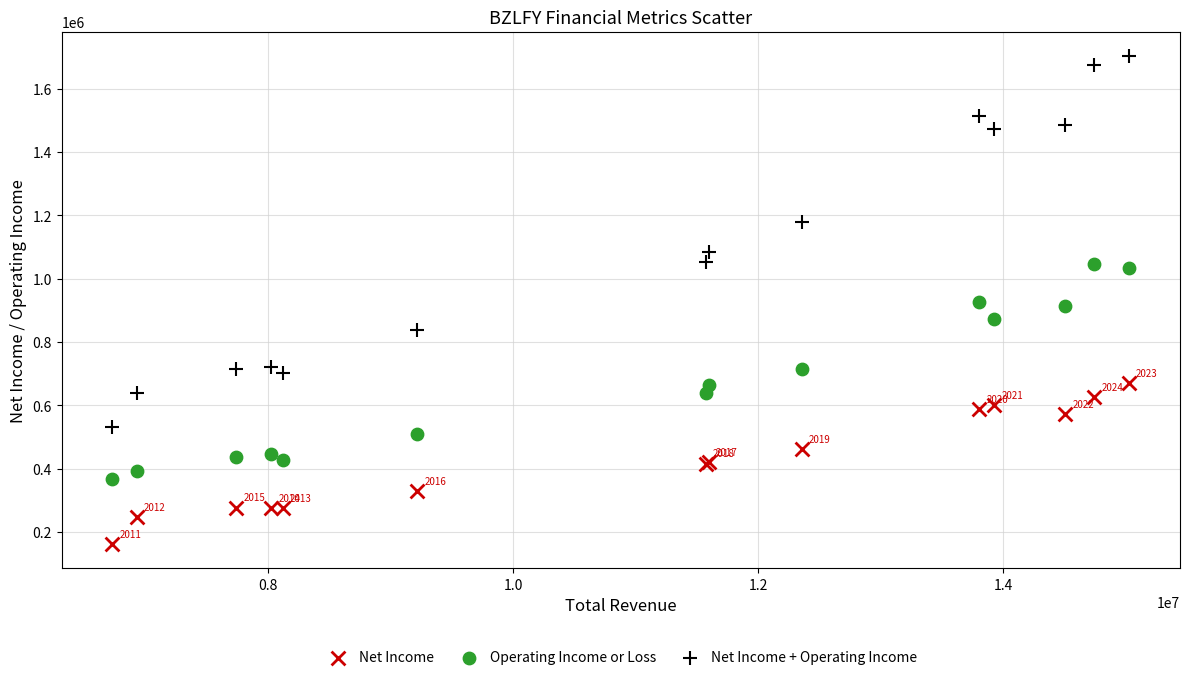

What are all the series names shown in the legend?

Net Income, Operating Income or Loss, Net Income + Operating Income